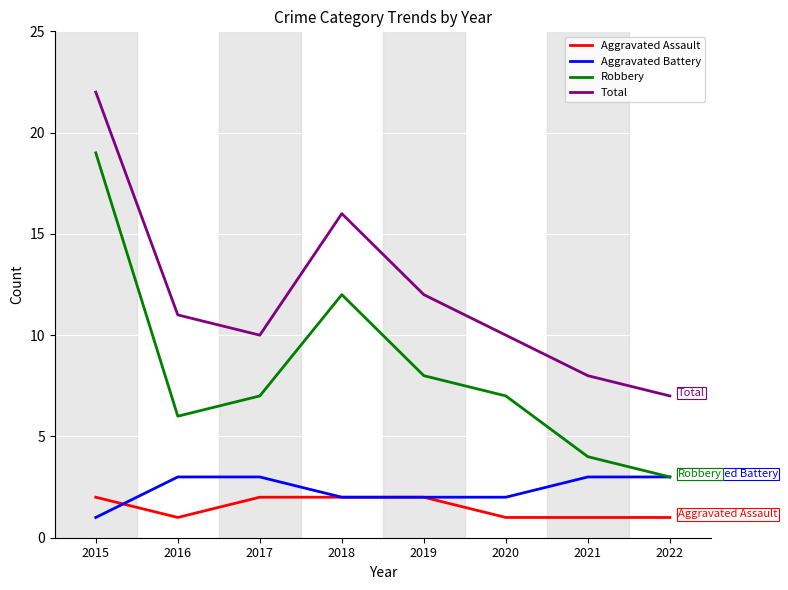

Rank the series at 2015 from highest to lowest value.

Total, Robbery, Aggravated Assault, Aggravated Battery